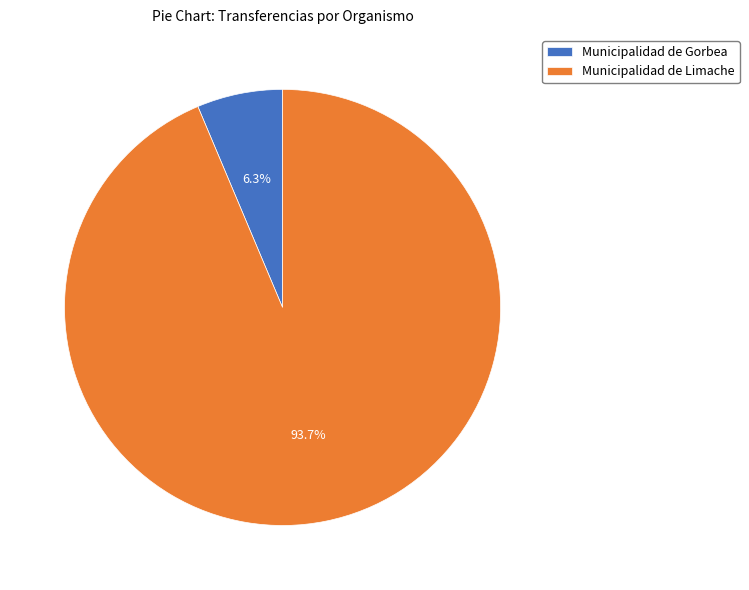

Which category has the biggest portion of the pie?

Municipalidad de Limache